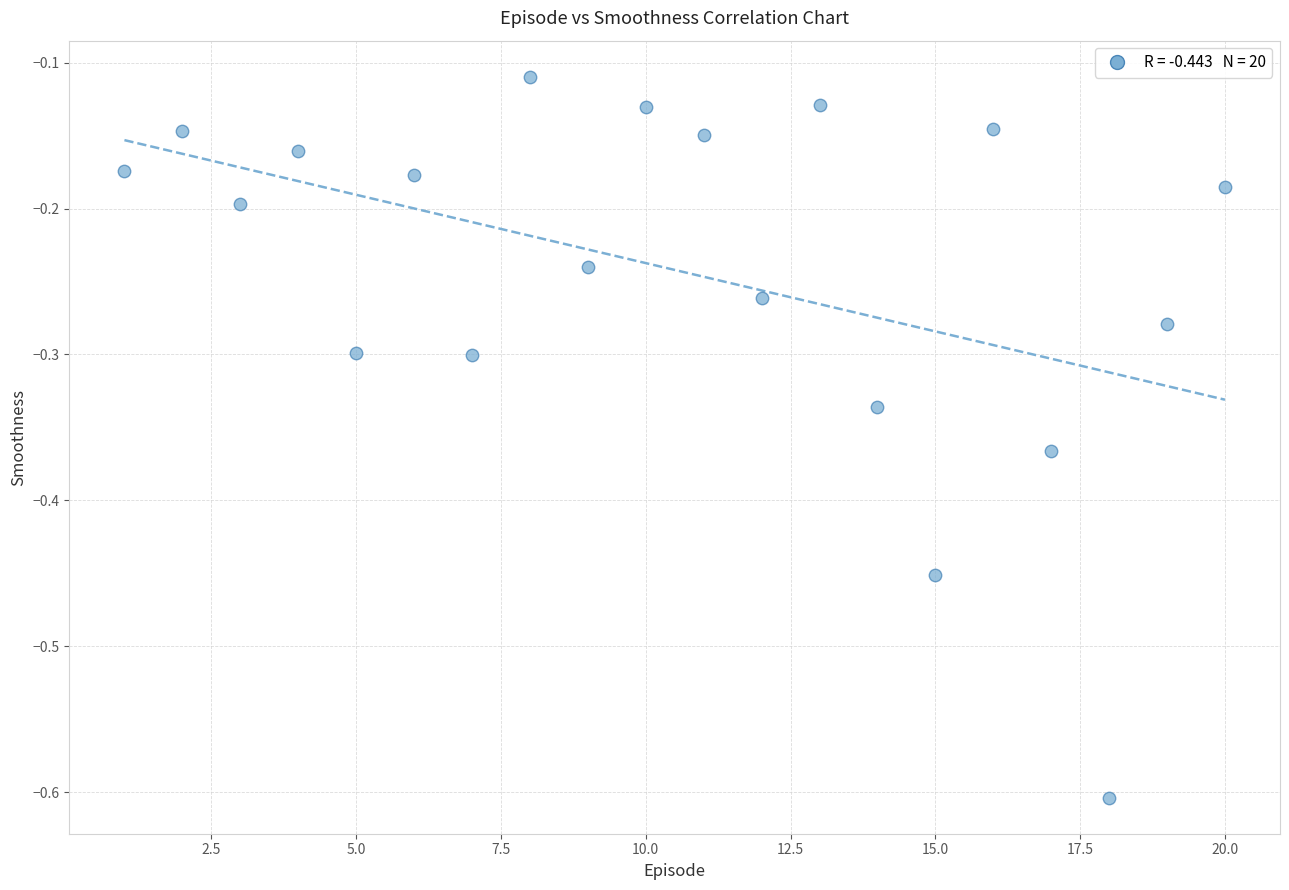

What is the range of Y values (max minus min)?

0.5